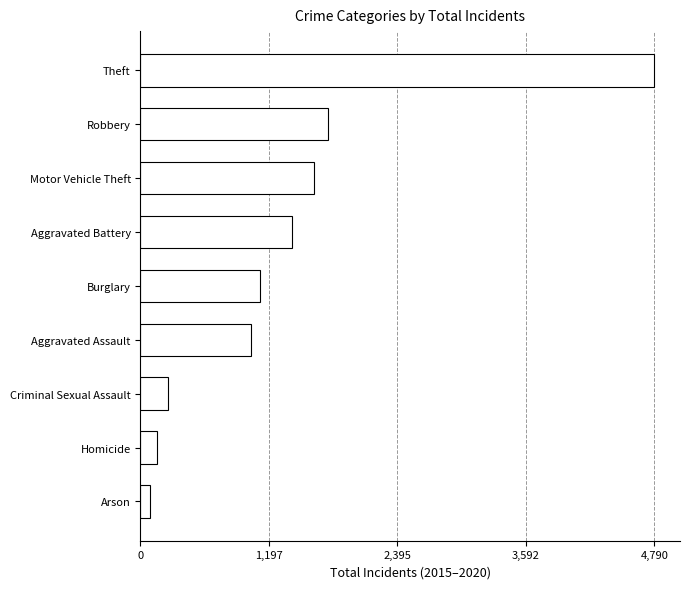

What is the difference between the values at Aggravated Assault and Homicide?

870